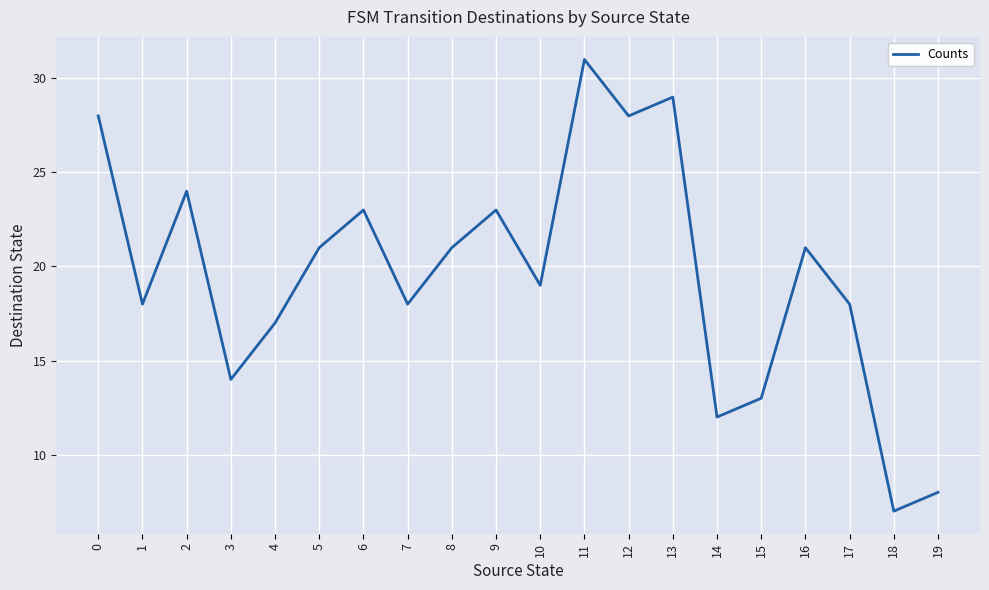

The value at 4 is 30. True or false?

False